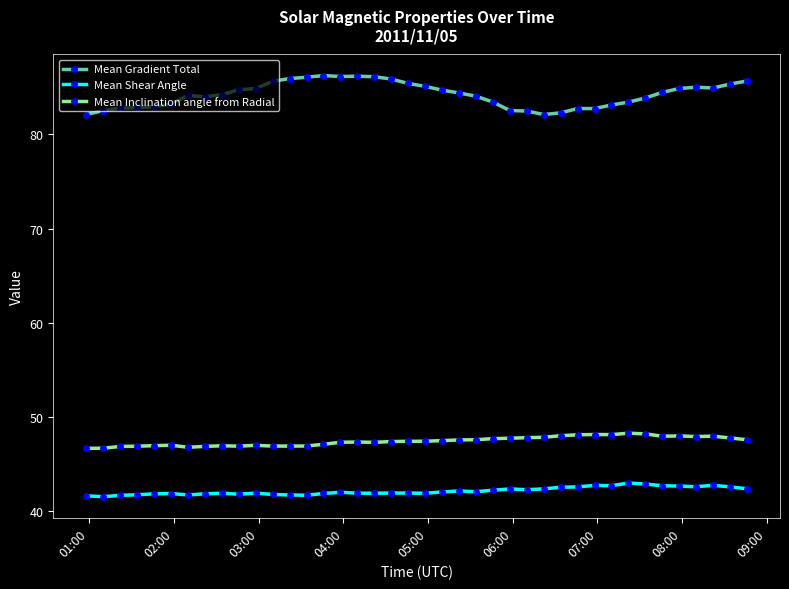

True or false: Mean Shear Angle and Mean Inclination angle from Radial intersect in this chart.

False